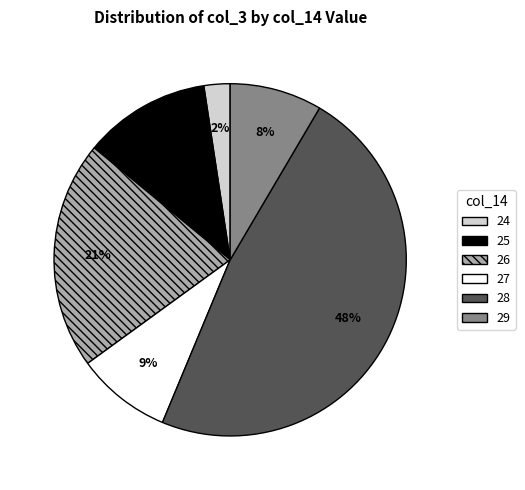

To the nearest percent, what portion does 28 represent?

48%